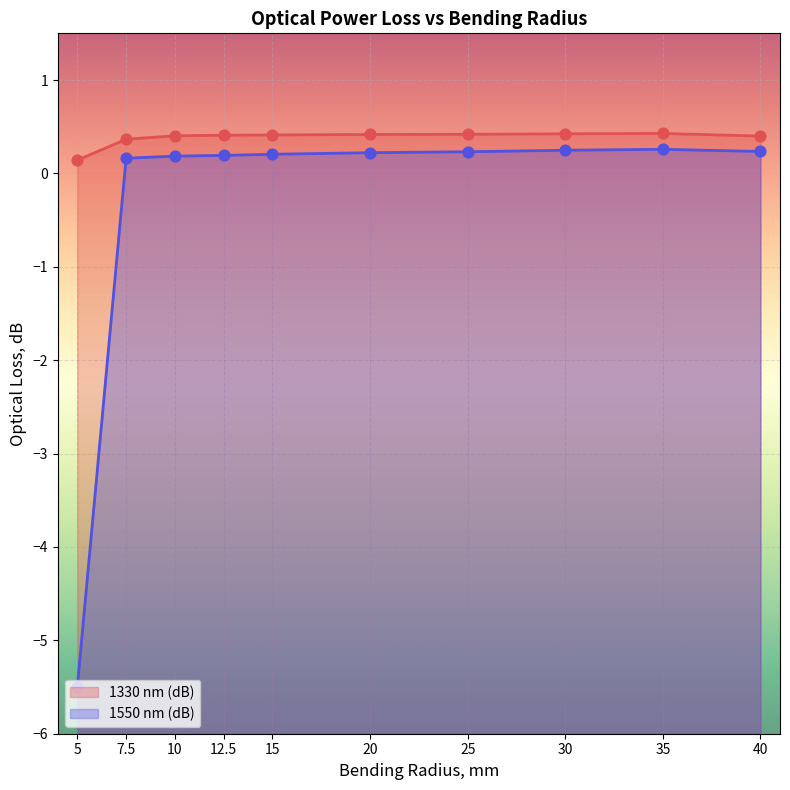

Which series has the largest total across all categories?

1330 nm (dB)